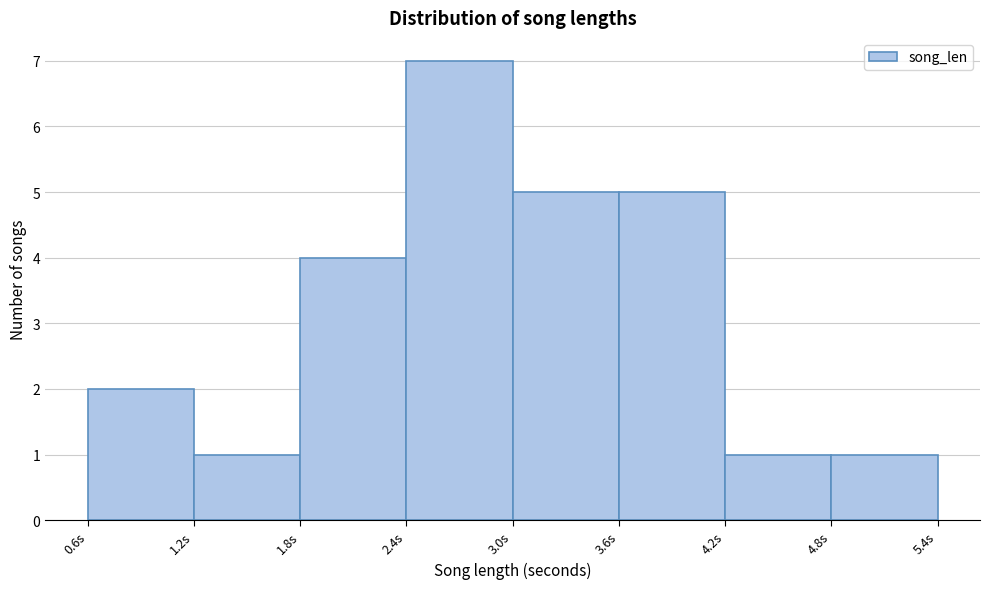

Reading left to right, list every bar in this chart as the range it spans on the x-axis followed by its height. Neither the bar edges nor the heights are printed on the chart, so give them approximately, as read against the axes.

0.6 to 1.2: 2
1.2 to 1.8: 1
1.8 to 2.4: 4
2.4 to 3.0: 7
3.0 to 3.6: 5
3.6 to 4.2: 5
4.2 to 4.8: 1
4.8 to 5.4: 1